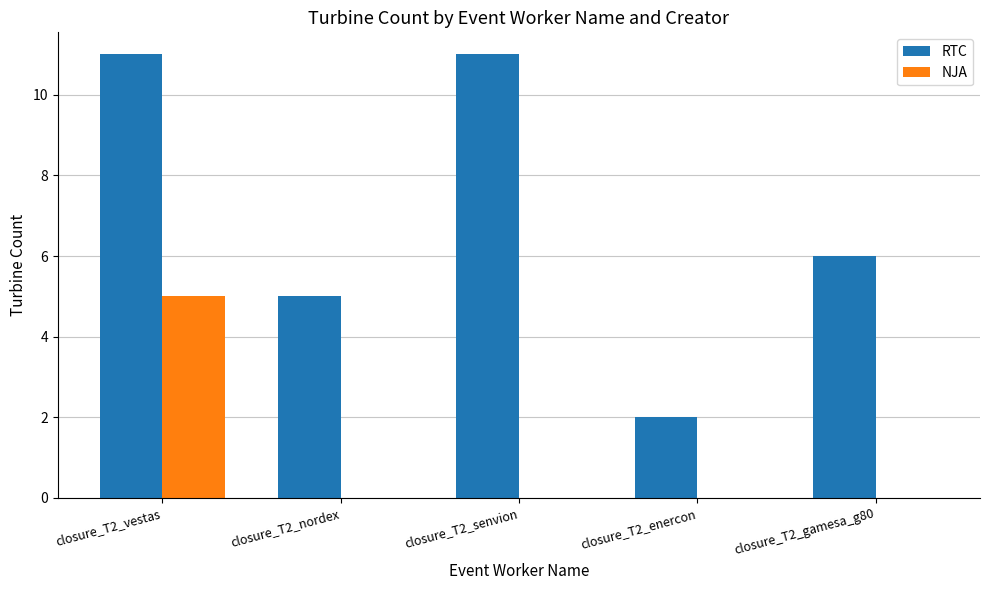

How many groups of bars are there?

5